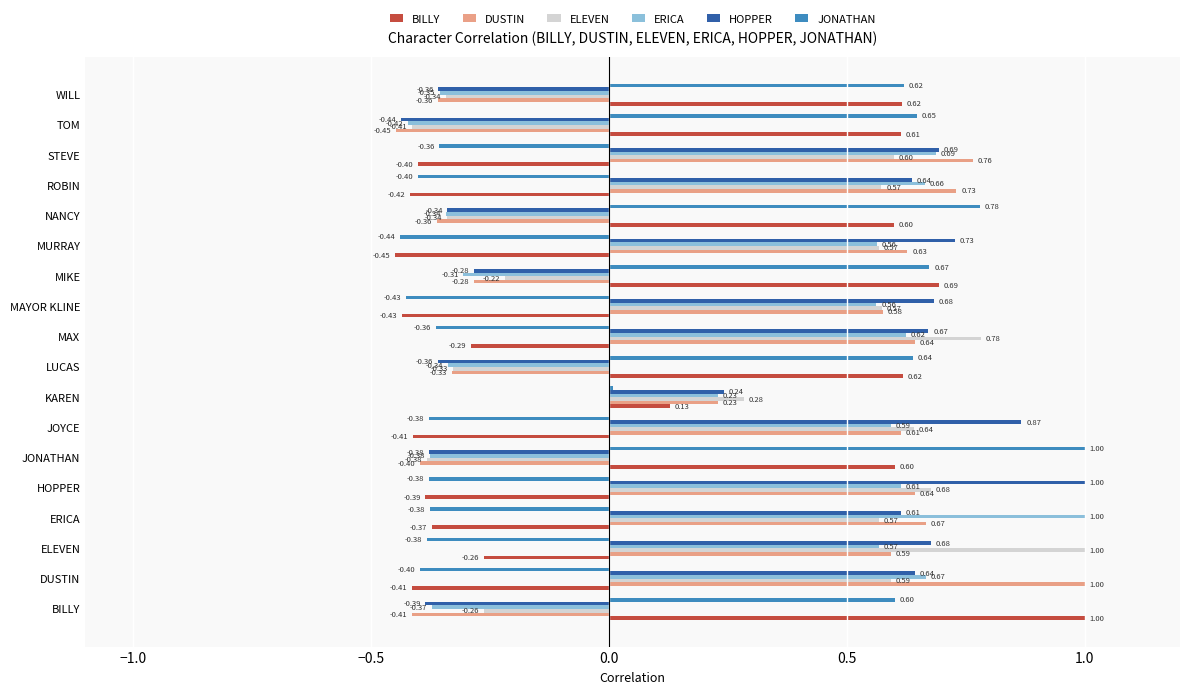

Between DUSTIN and MAYOR KLINE, which series saw the biggest shift?

DUSTIN